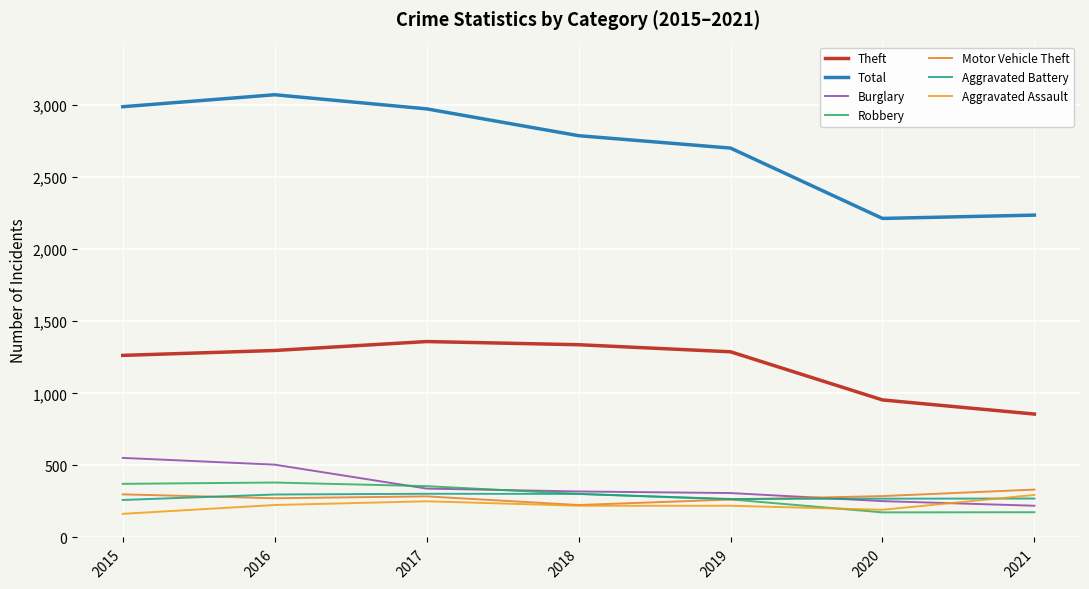

What are all the series names shown in the legend?

Theft, Total, Burglary, Robbery, Motor Vehicle Theft, Aggravated Battery, Aggravated Assault